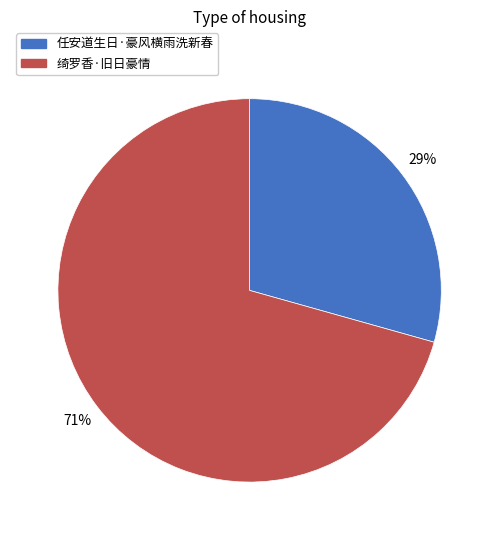

Is the sum of 绮罗香·旧日豪情 and 任安道生日·豪风横雨洗新春 greater than half?

Yes